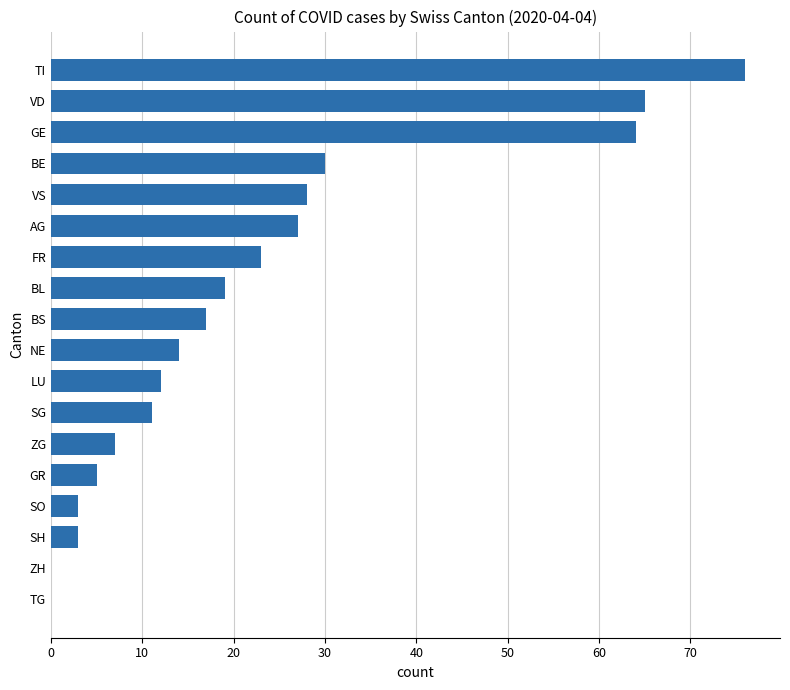

Where is the data nearest to the value 38?

BE